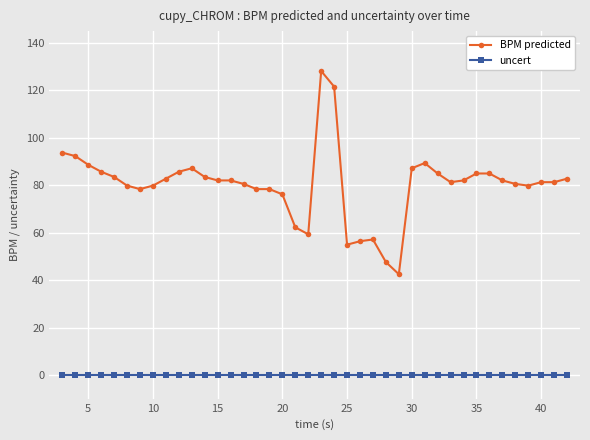

Rank the series by their average value, from highest to lowest.

BPM predicted, uncert